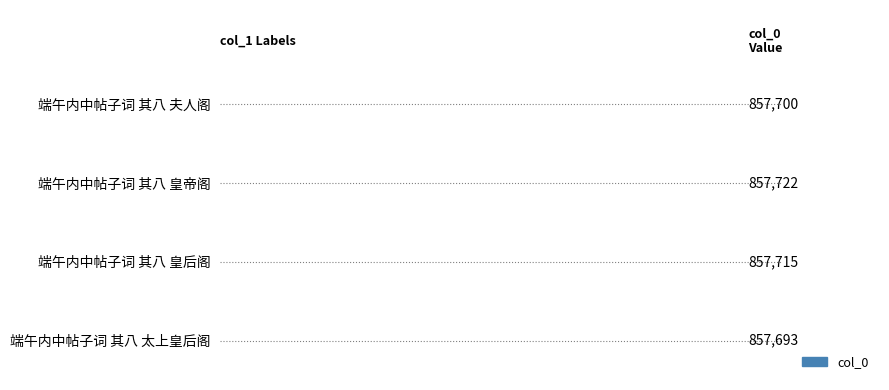

What is the sum of all values?

3430830